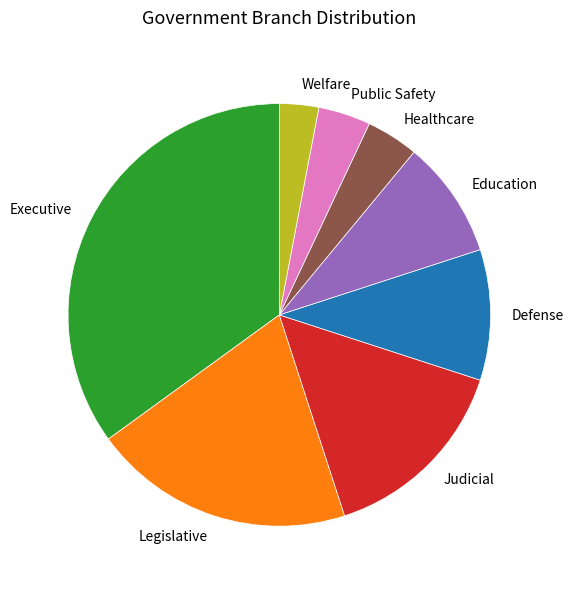

Which category has the smallest portion of the pie?

Welfare